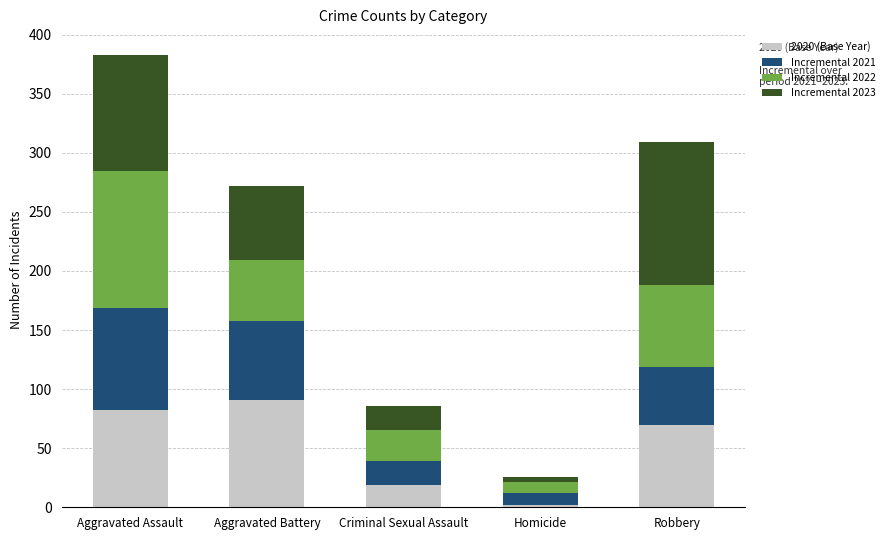

At which category is the sum across all series the highest?

Aggravated Assault